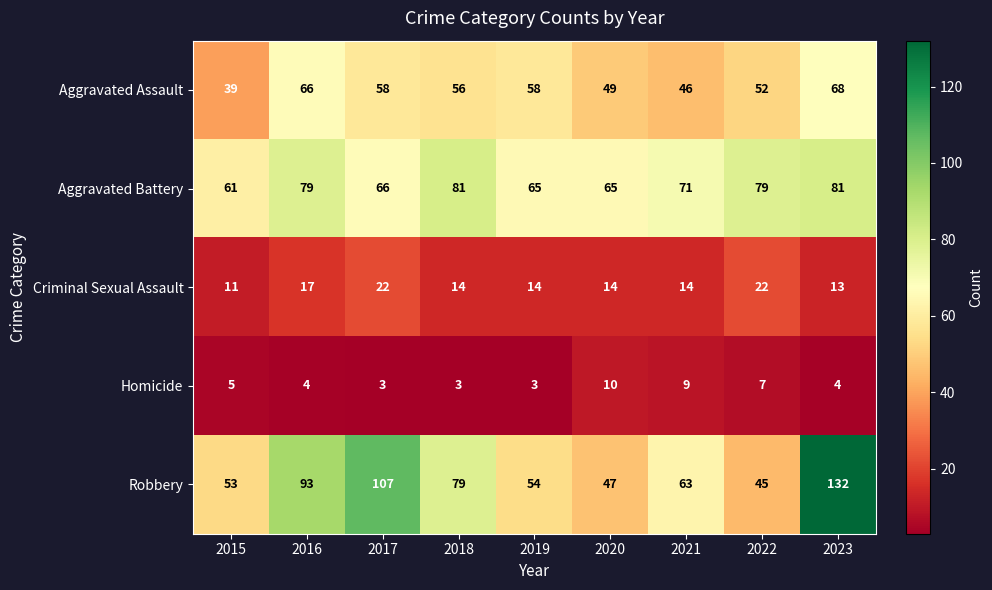

What is the sum of the Aggravated Battery values at 2023 and 2022?

160